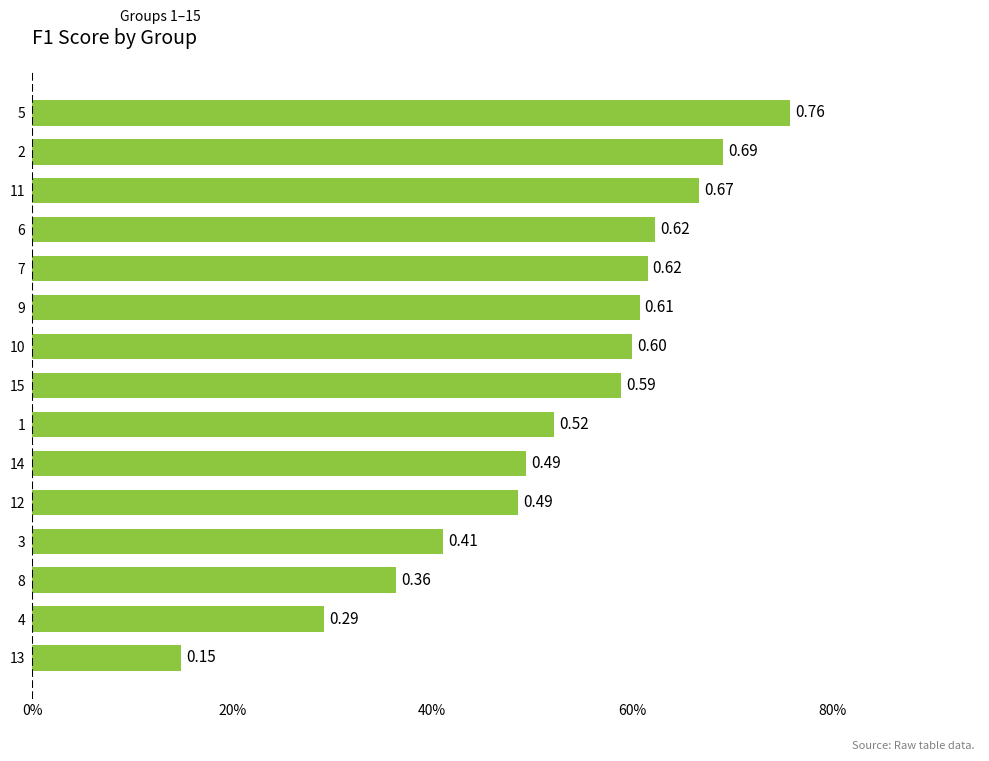

What is the sum of all values?

7.9